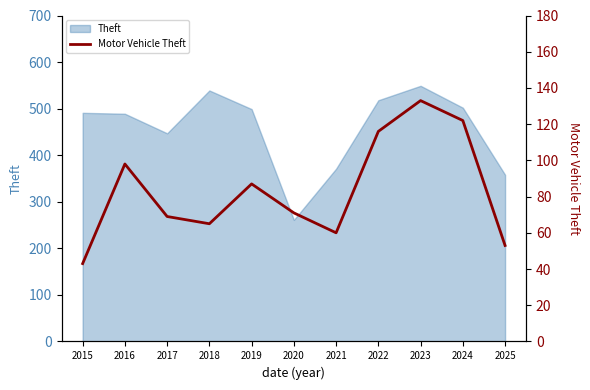

Reading right to left, transcribe all the data shown in this chart.

53	122	133	116	60	71	87	65	69	98	43